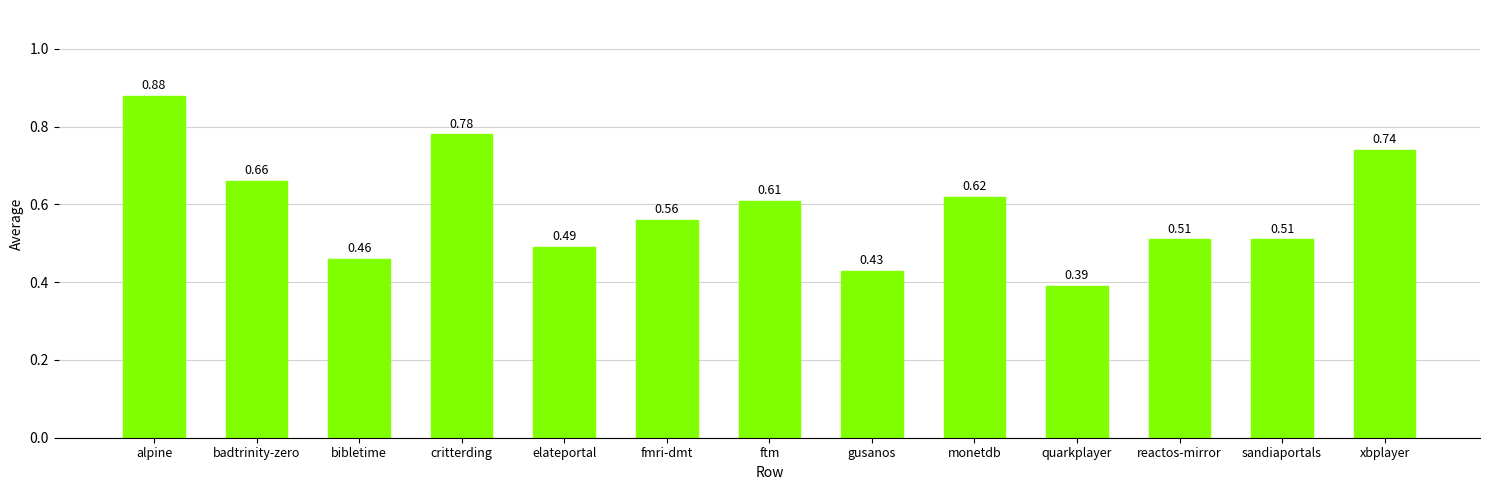

At which label is the value closest to 0?

quarkplayer